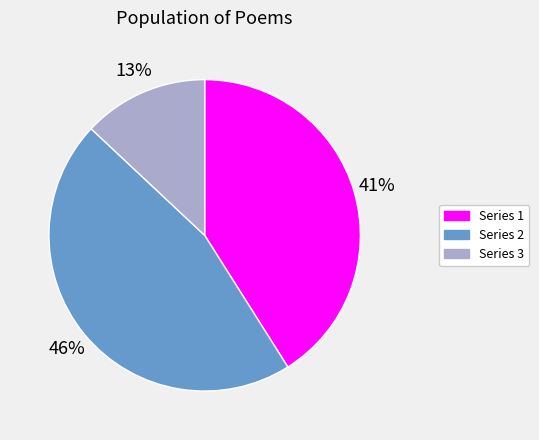

Is there any slice that represents more than half of the pie?

No